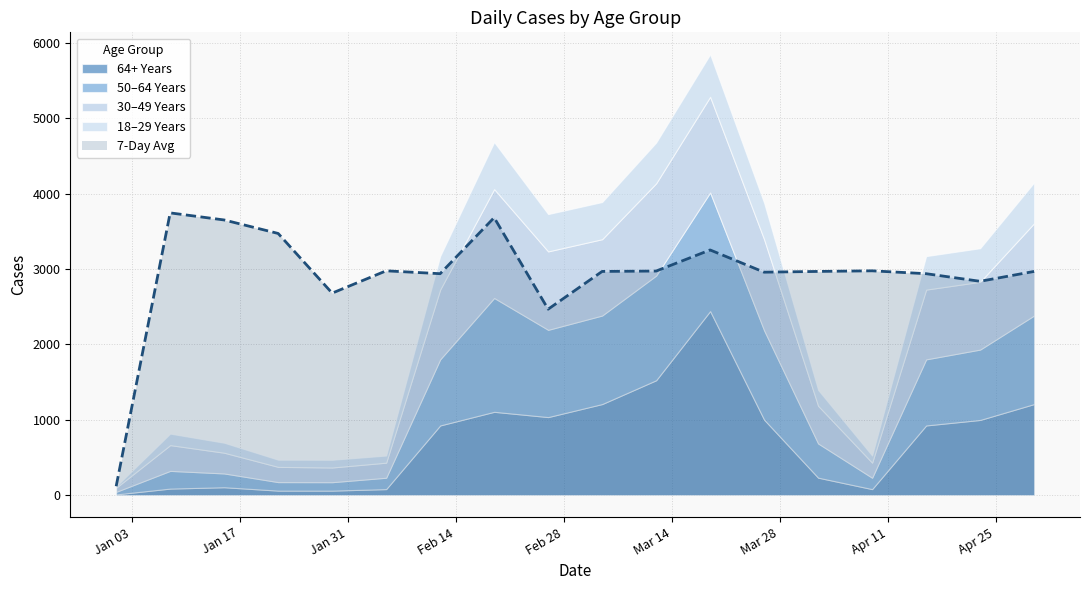

The value of 18_29_YEARS at 2023-04-16 is 444. True or false?

True